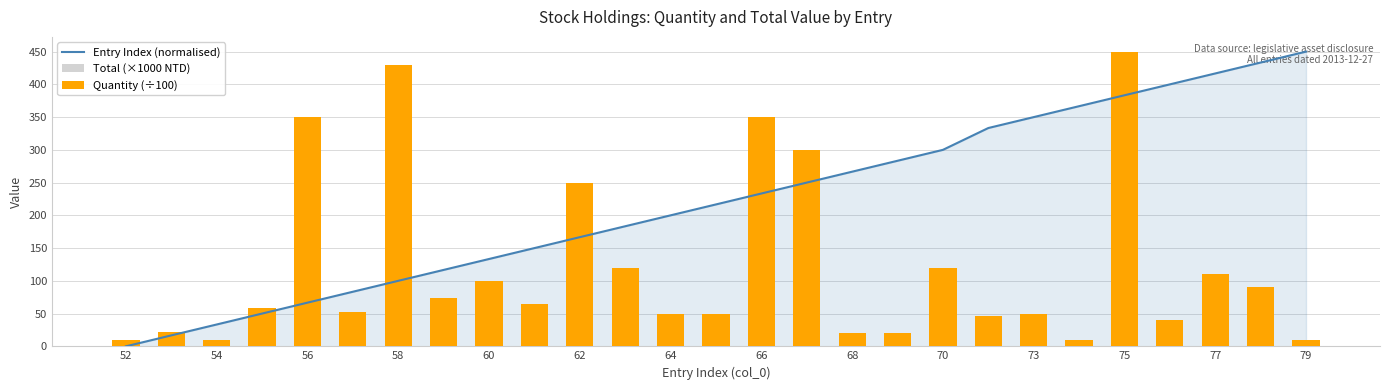

How many categories are shown in the chart?

27